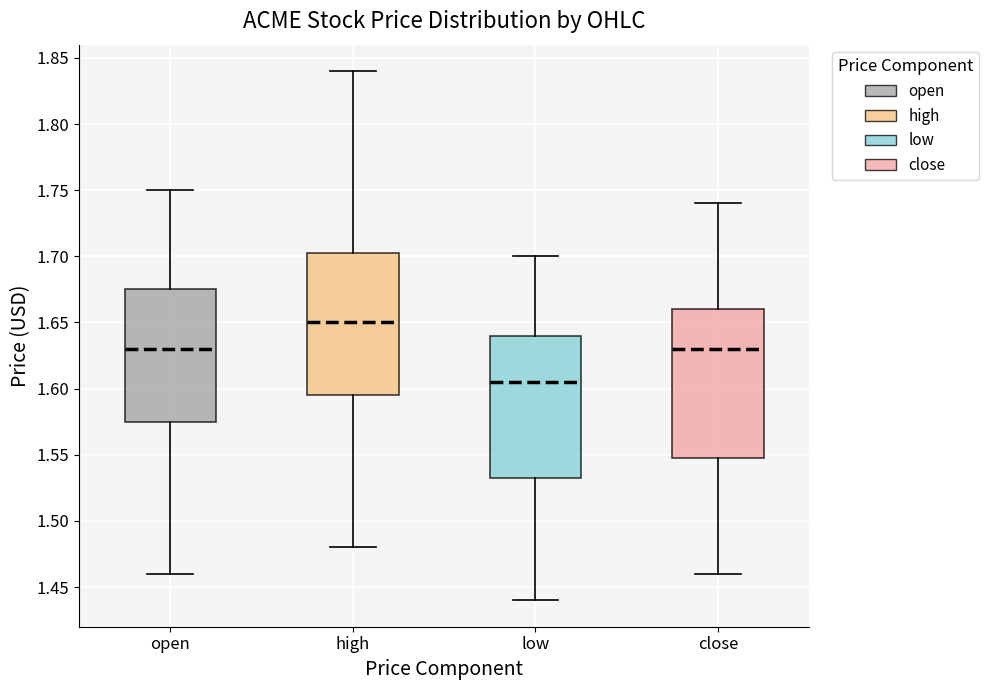

Reading left to right, read every box against the y-axis: the position of its median line, the range the box covers, and the ends of its whiskers. The values are not printed on the chart, so give them approximately, as read against the axis.

open: median 1.630, box 1.575 to 1.675, whiskers 1.460 to 1.750
high: median 1.650, box 1.595 to 1.705, whiskers 1.480 to 1.840
low: median 1.605, box 1.535 to 1.640, whiskers 1.440 to 1.700
close: median 1.630, box 1.550 to 1.660, whiskers 1.460 to 1.740